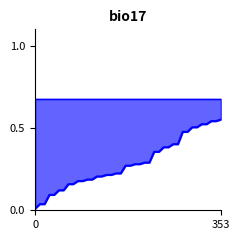

What value does the tpr series have at 16?

0.2